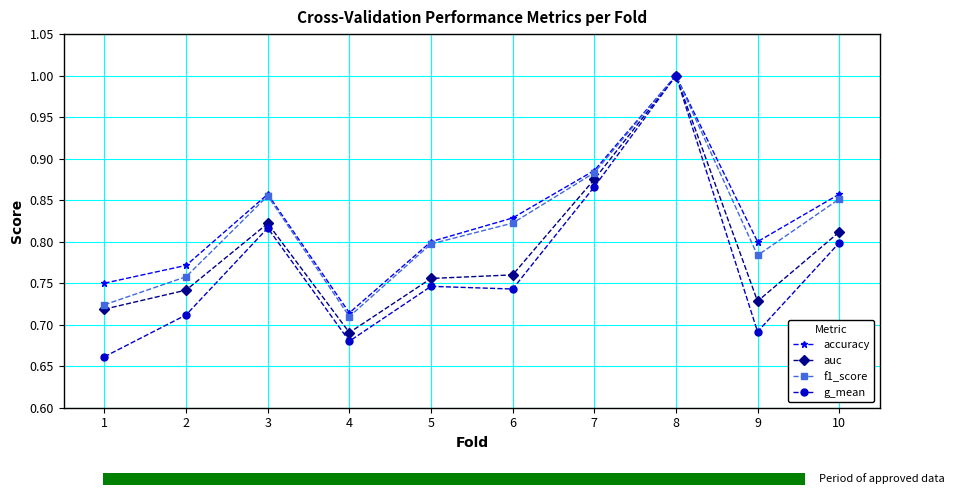

Which label corresponds to the largest value in the chart?

8